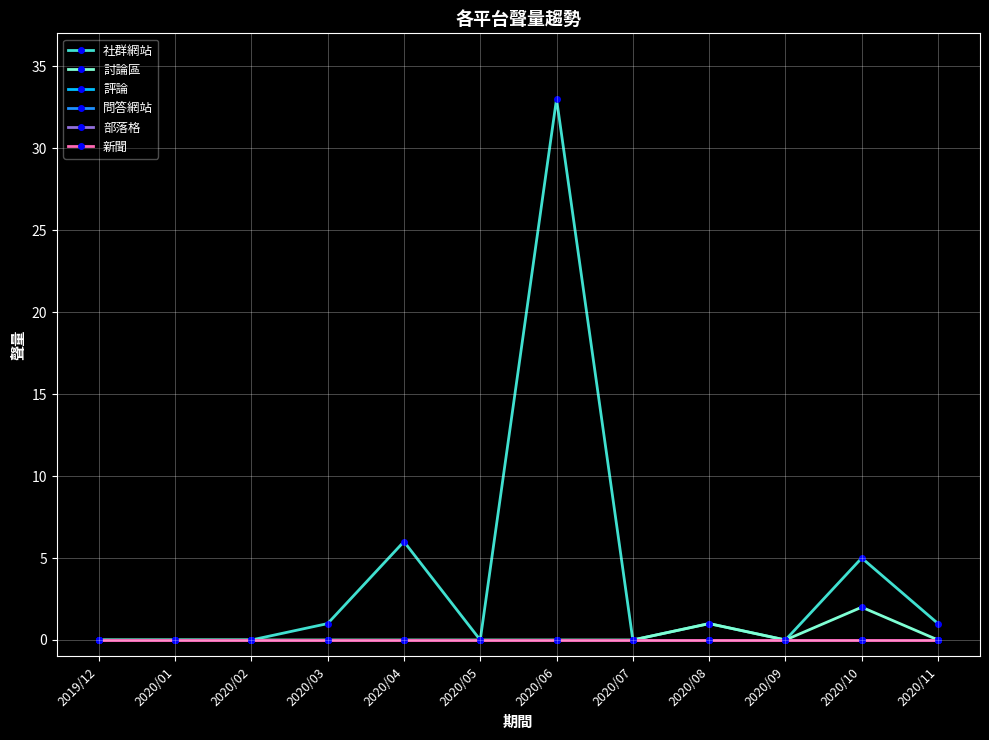

What is the label of the 9th point from the left?

2020/08